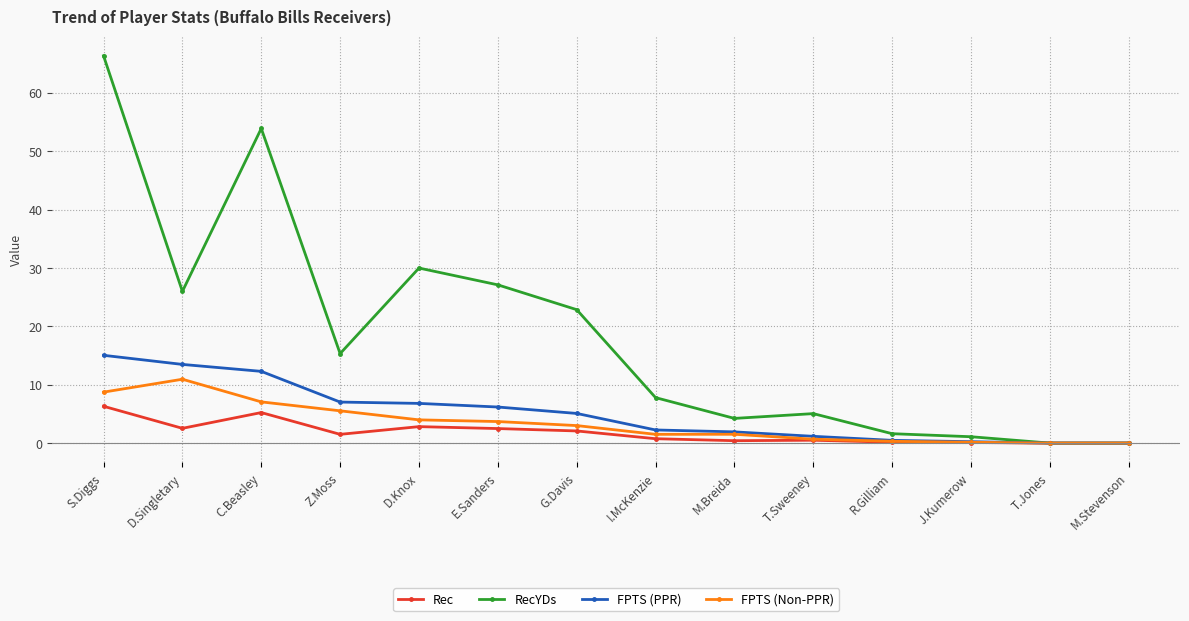

Which series has the largest range (max minus min)?

RecYDs